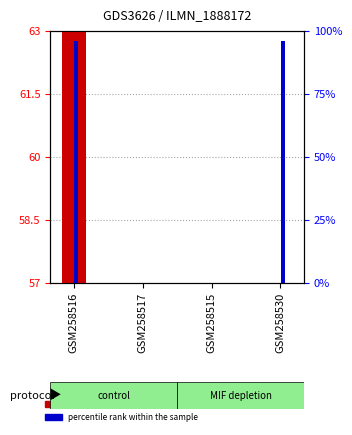

The percentile rank within the sample series shows 0.0 at GSM258515. True or false?

True